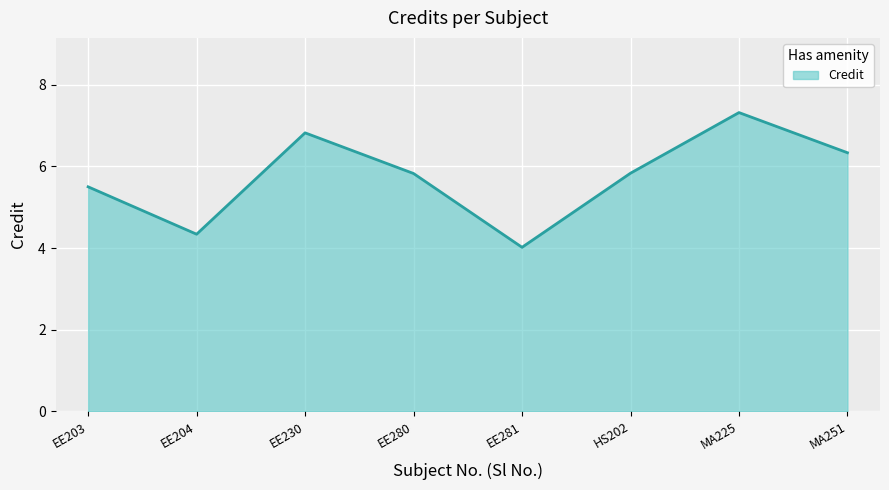

The chart shows a value of 7.3 at MA225. True or false?

True